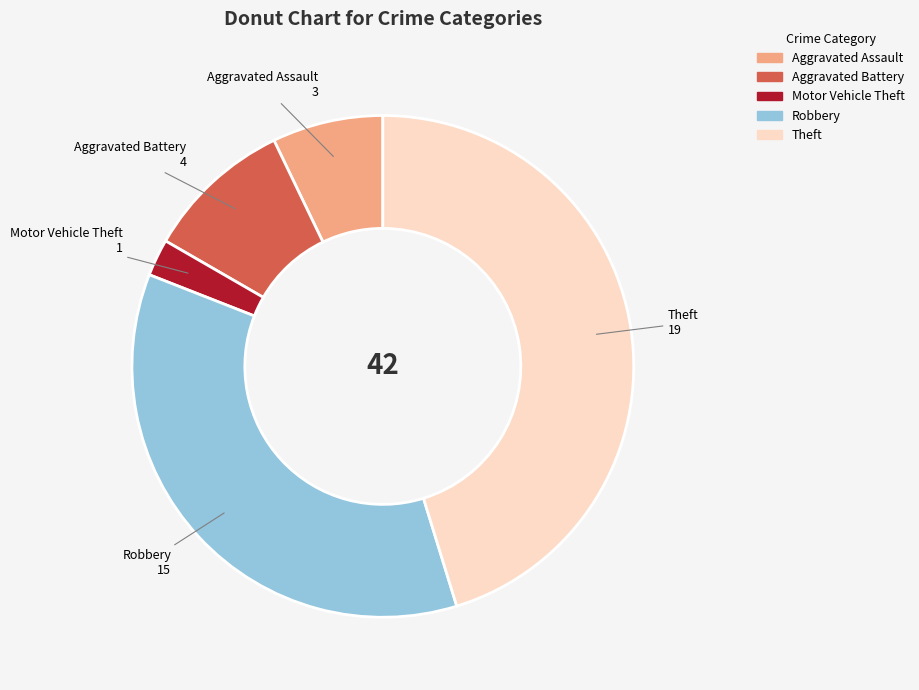

What is the ratio of the value at Robbery to the value at Motor Vehicle Theft?

15.0